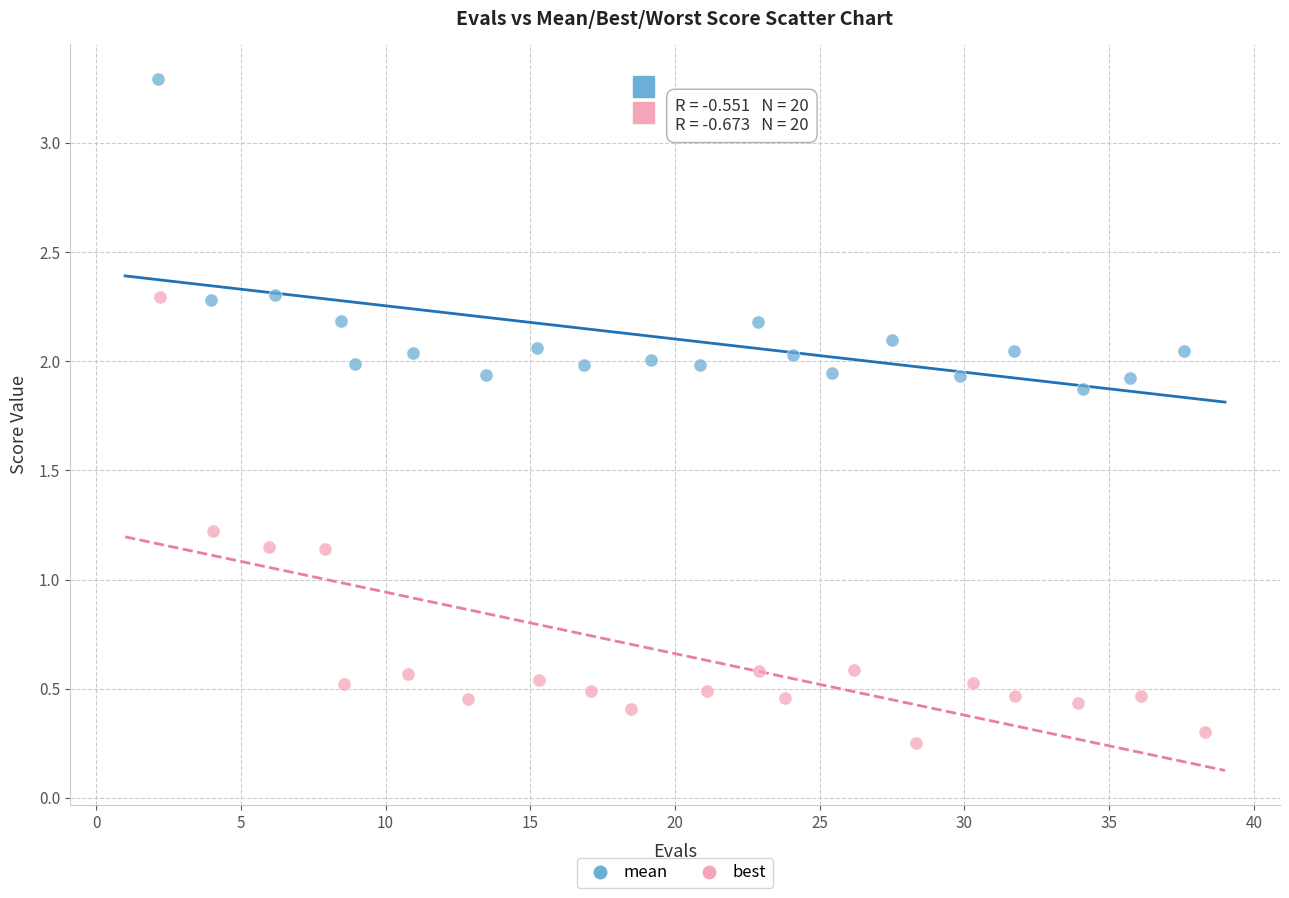

Which series has the largest Y range (max minus min)?

best